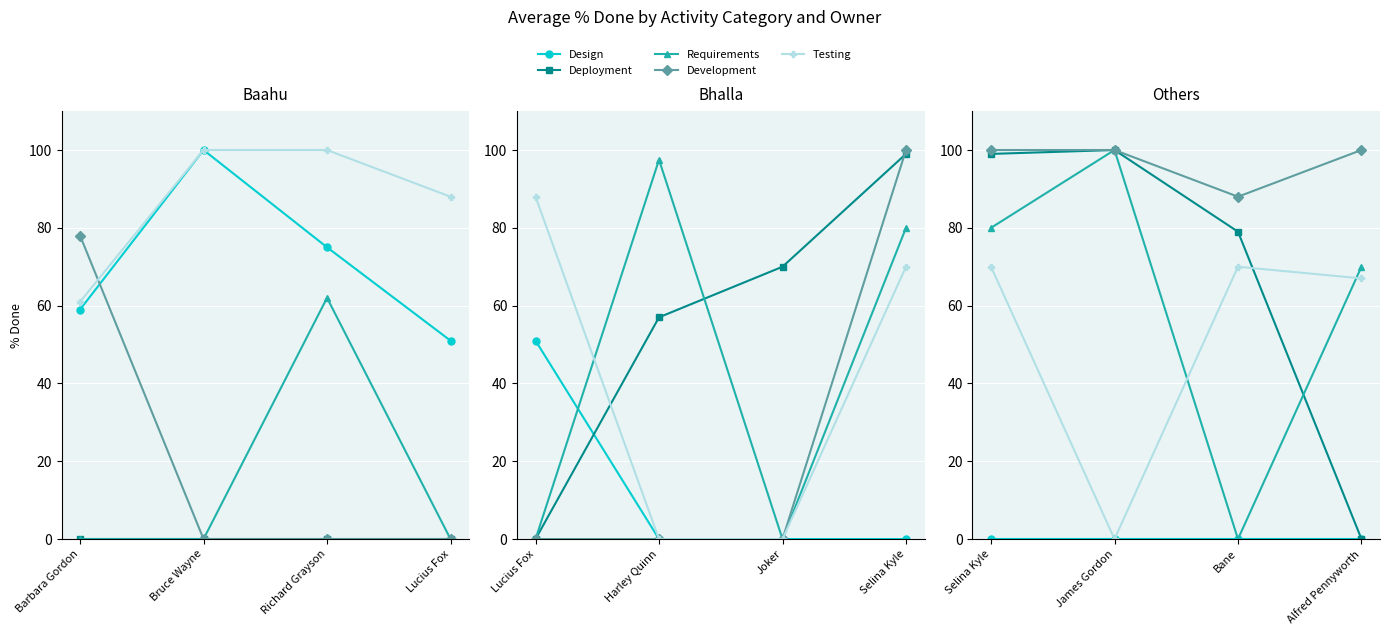

True or false: Requirements and Development intersect in this chart.

False